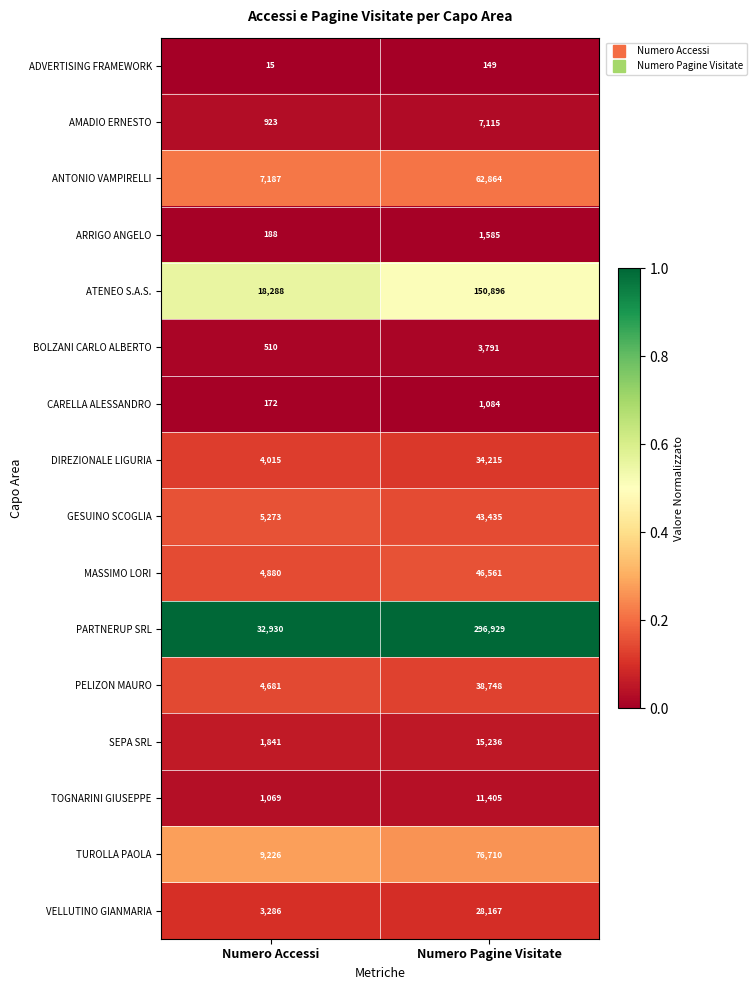

Rank the series at Numero Accessi from highest to lowest value.

PARTNERUP SRL, ATENEO S.A.S., TUROLLA PAOLA, ANTONIO VAMPIRELLI, GESUINO SCOGLIA, MASSIMO LORI, PELIZON MAURO, DIREZIONALE LIGURIA, VELLUTINO GIANMARIA, SEPA SRL, TOGNARINI GIUSEPPE, AMADIO ERNESTO, BOLZANI CARLO ALBERTO, ARRIGO ANGELO, CARELLA ALESSANDRO, ADVERTISING FRAMEWORK